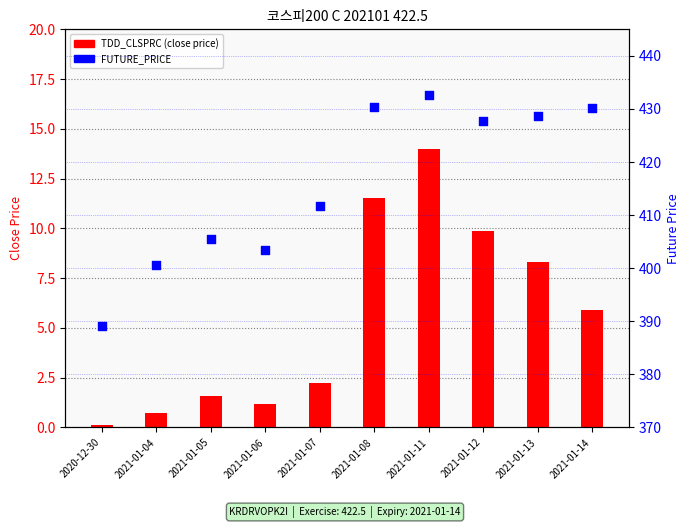

At how many categories does at least one series exceed 227?

10